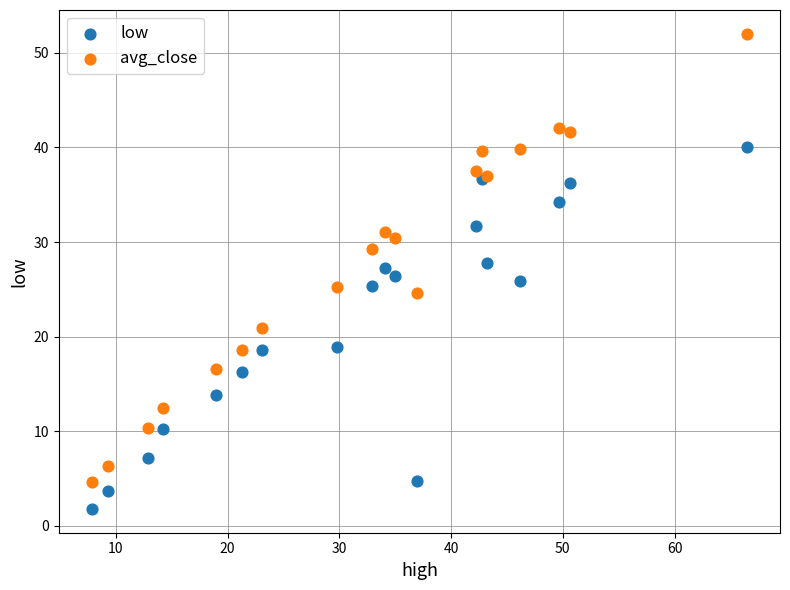

What is the X range (max minus min) for the scatter plot?

58.7